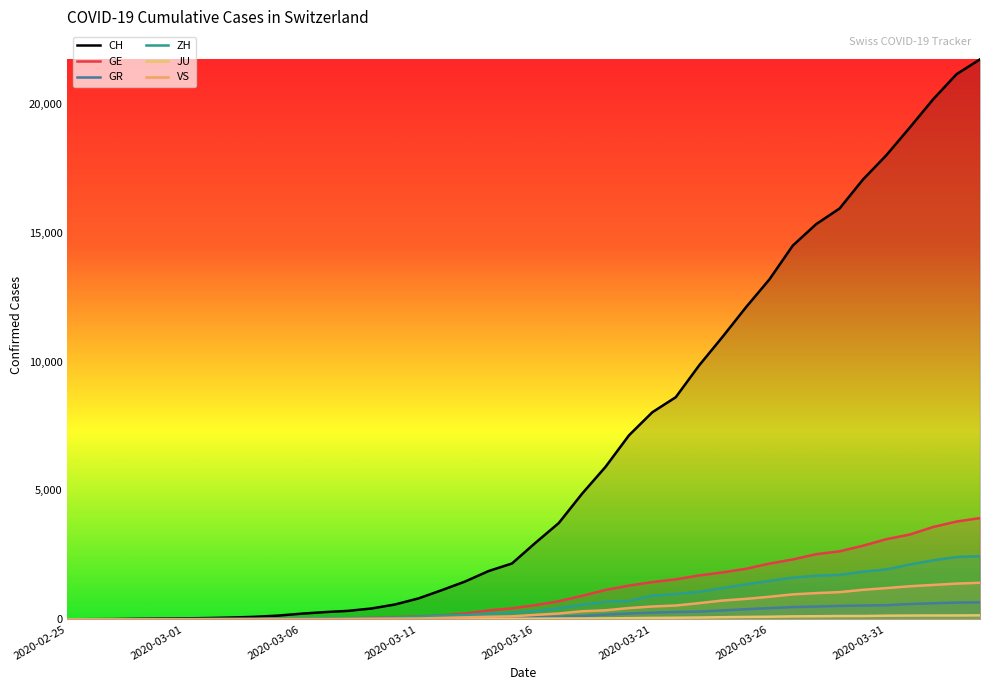

The JU series shows 100 at 2020-03-26. True or false?

True